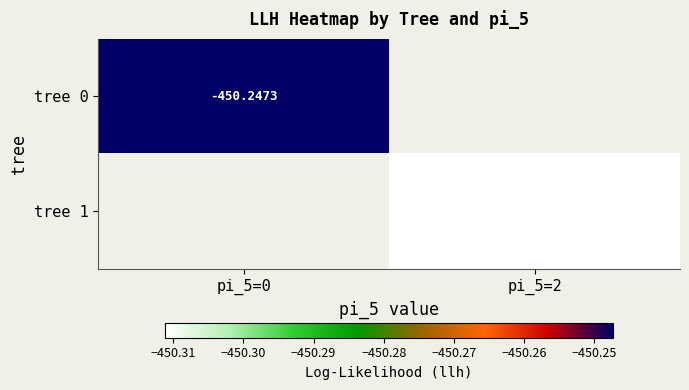

The value of tree 1 at pi_5=2 is -679.3. True or false?

False